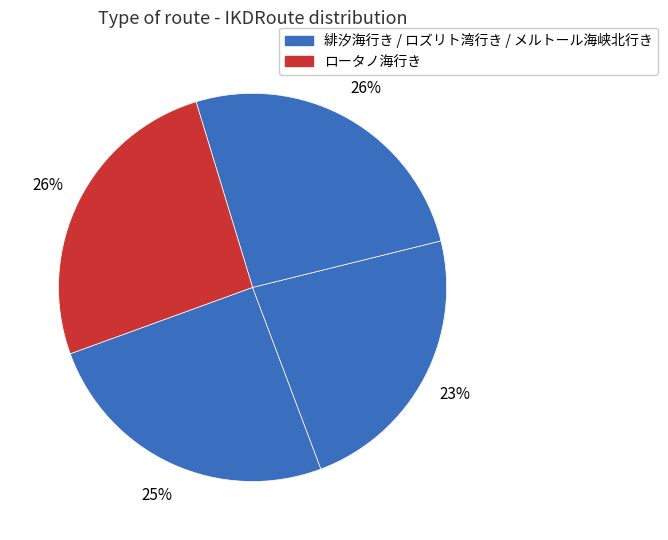

What is the smallest slice in the pie chart?

ロズリト湾行き